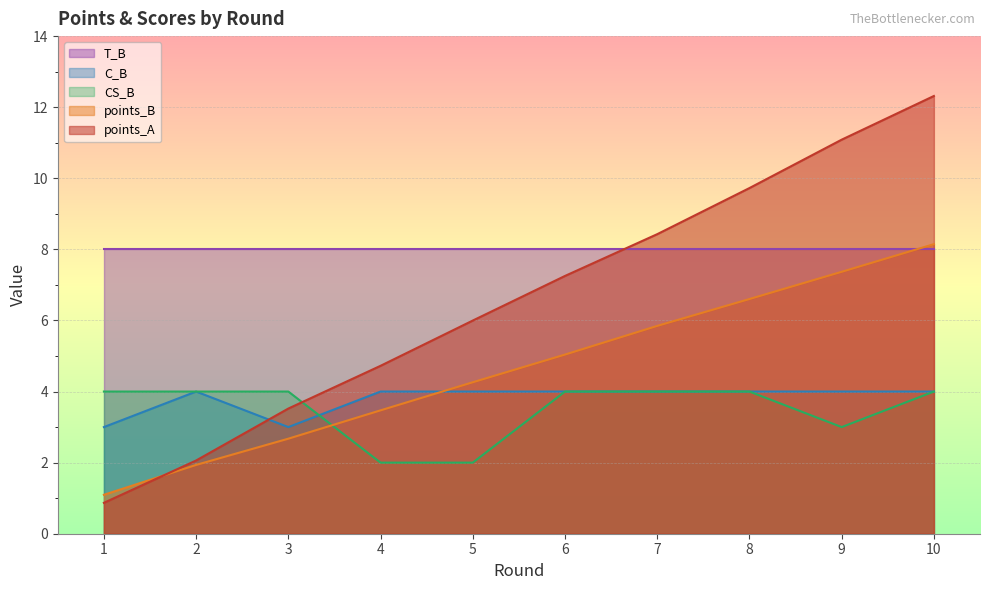

True or false: points_A and C_B intersect in this chart.

True